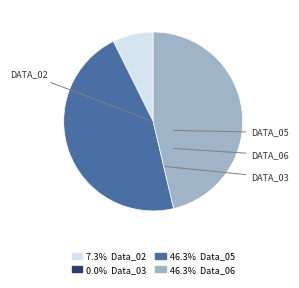

Is there a majority slice in this chart?

No